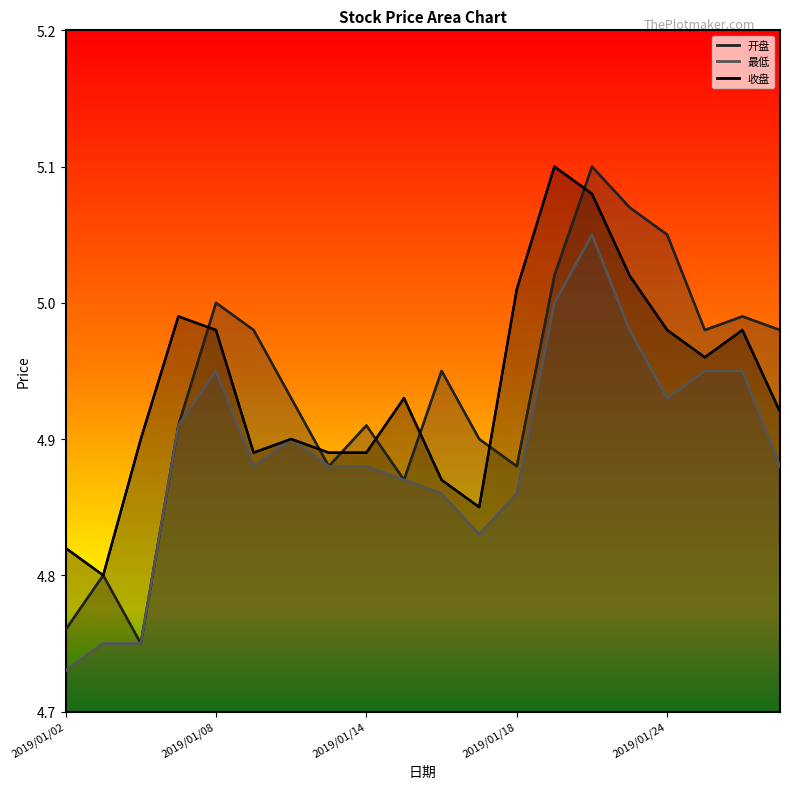

True or false: 收盘 and 开盘 intersect in this chart.

True